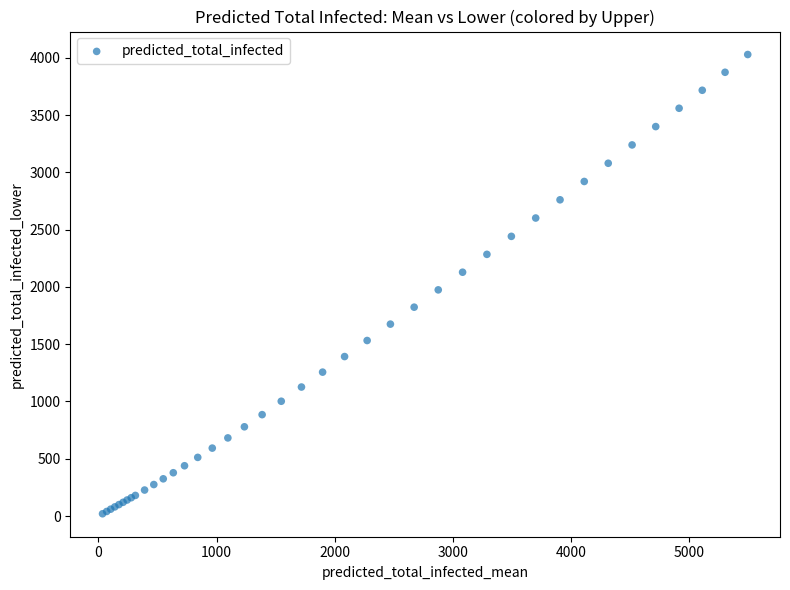

What Y value in the scatter plot is closest to 2024?

1974